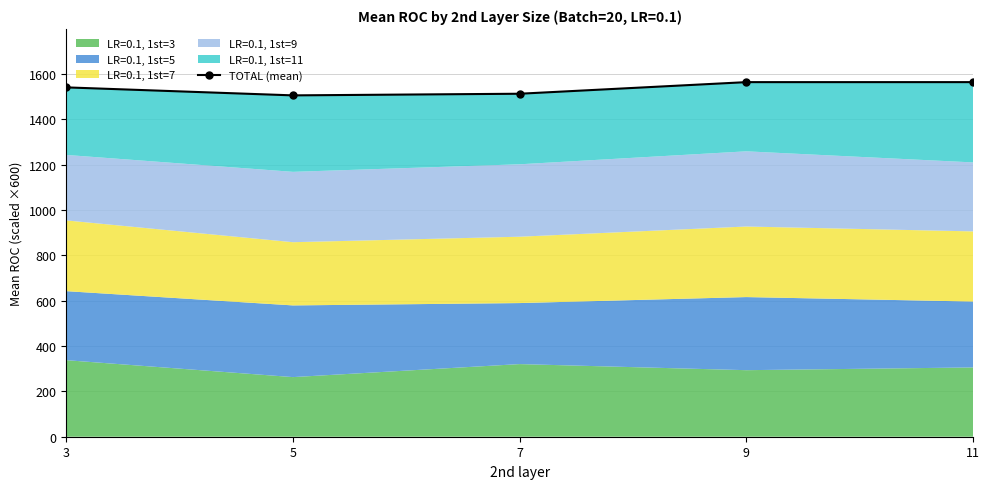

How many data points are above 1541?

3